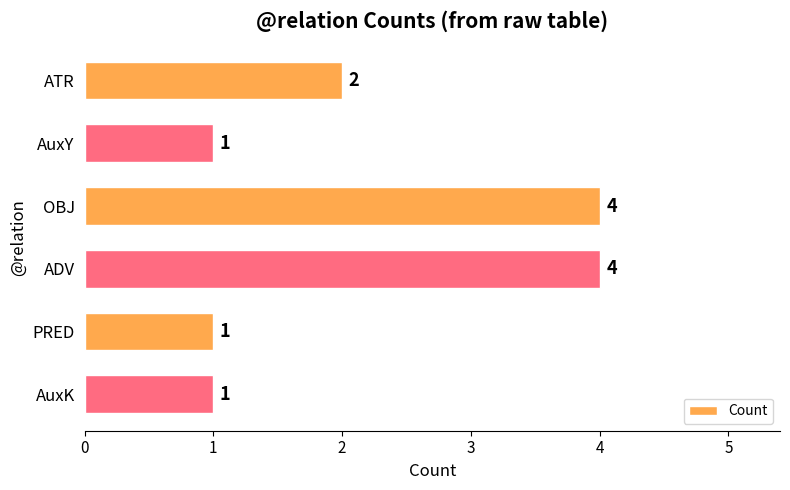

What is the label of the 5th bar from the bottom?

AuxY